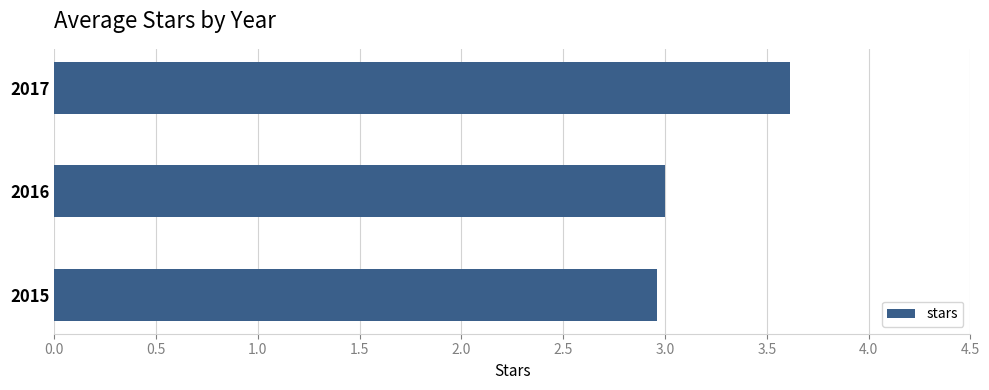

Rank the categories by value from highest to lowest.

2017, 2016, 2015